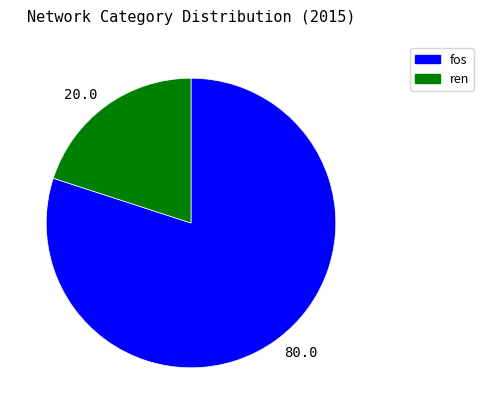

Does any single category account for the majority?

Yes